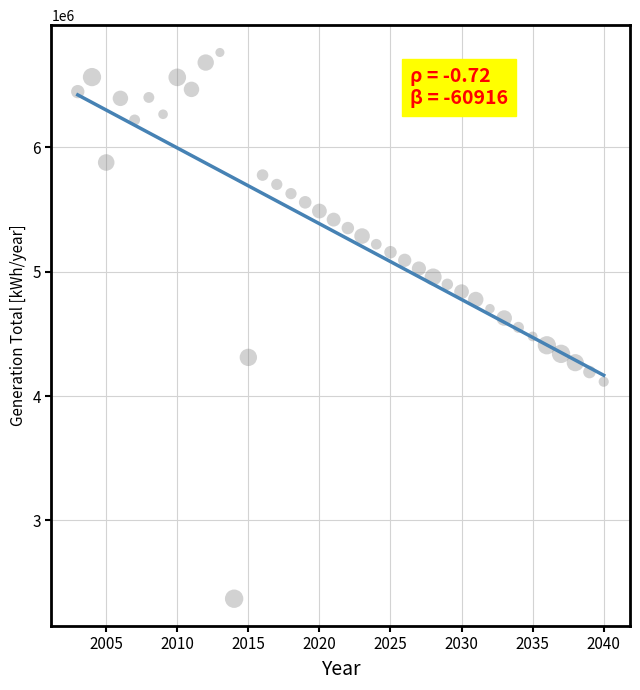

What is the range of Y values (max minus min)?

4390860